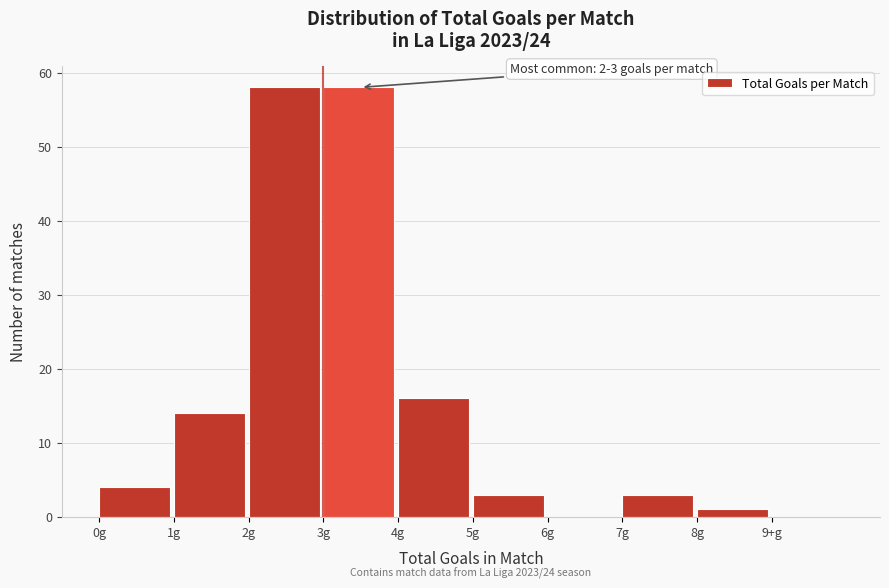

Reading right to left, what are all the values shown in this chart?

9+g=0	8g=1	7g=3	6g=0	5g=3	4g=16	3g=58	2g=58	1g=14	0g=4